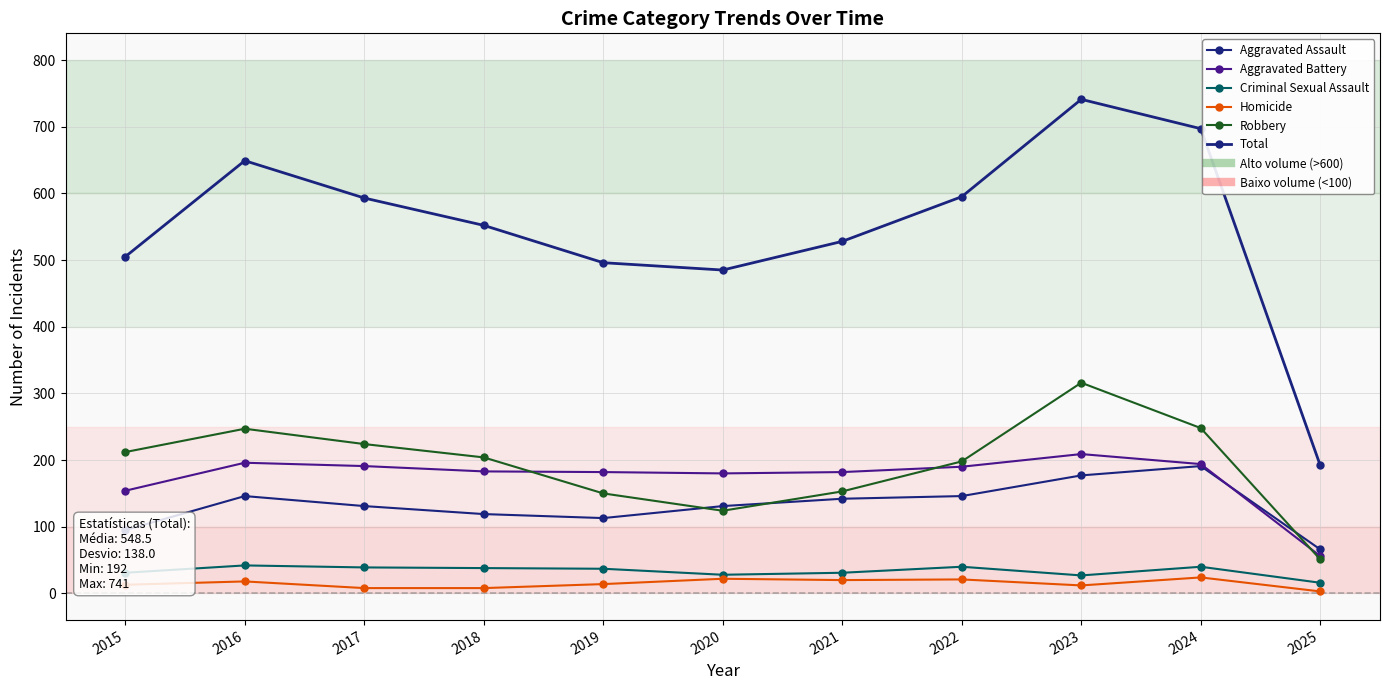

How many values in the Robbery series are below 204?

5